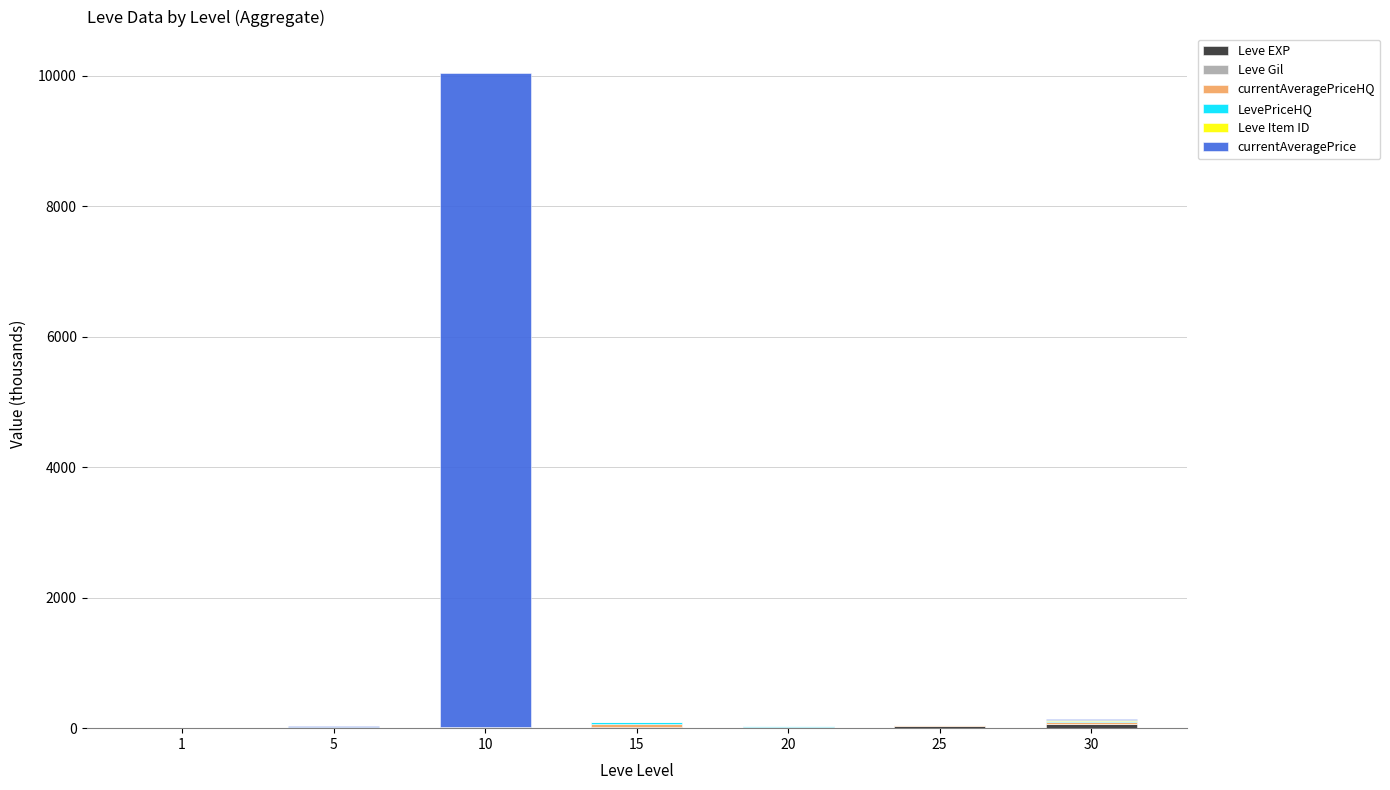

At which category is the sum across all series the highest?

10